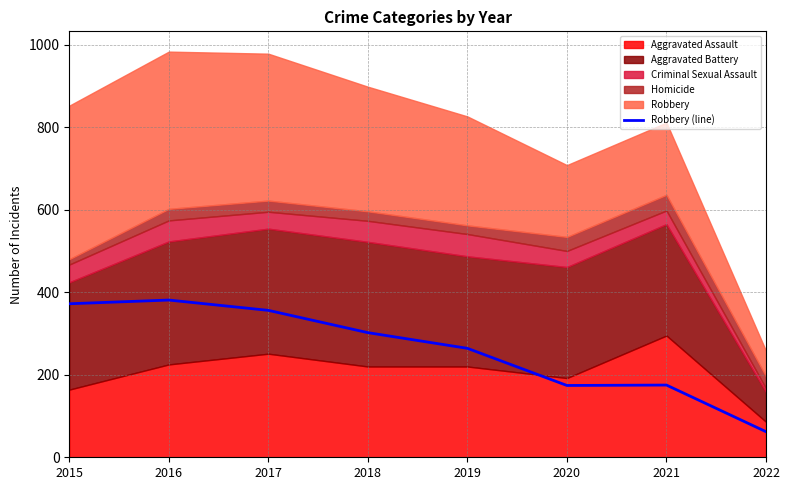

True or false: Robbery (line) has a value of 356 at 2017.

True